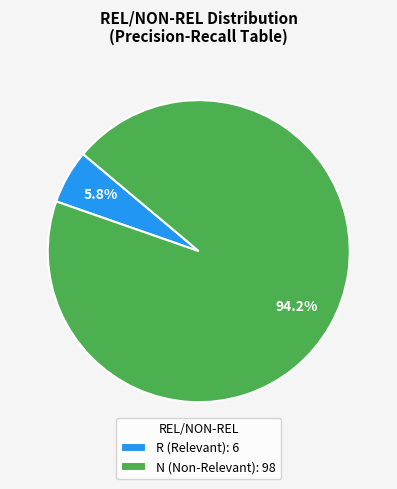

What percentage do N and R together represent?

100.0%